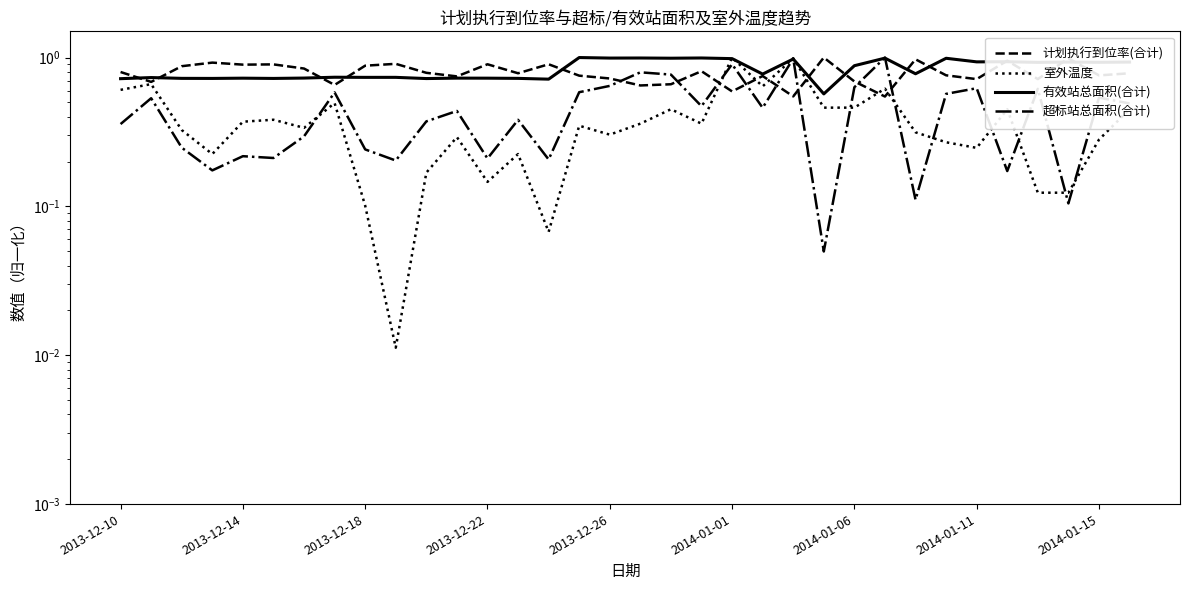

Between 2013-12-14 and 32, which series saw the biggest shift?

室外温度